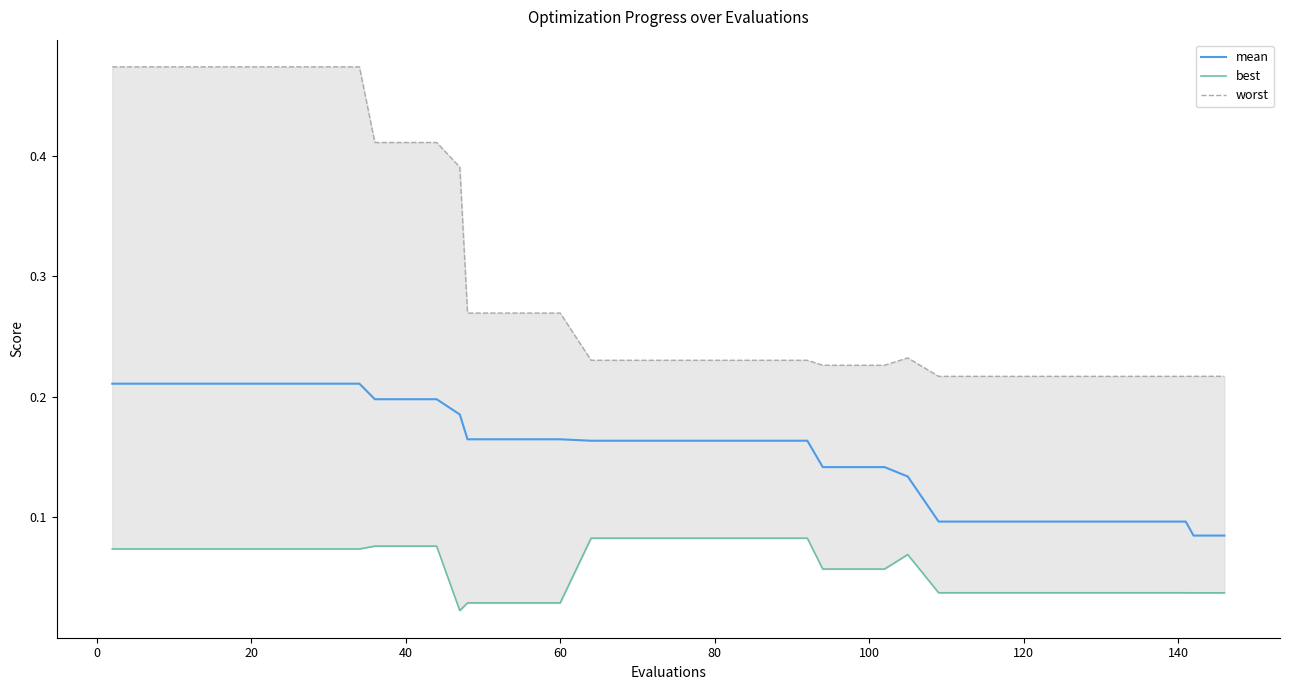

What is the highest value of the worst series?

0.5